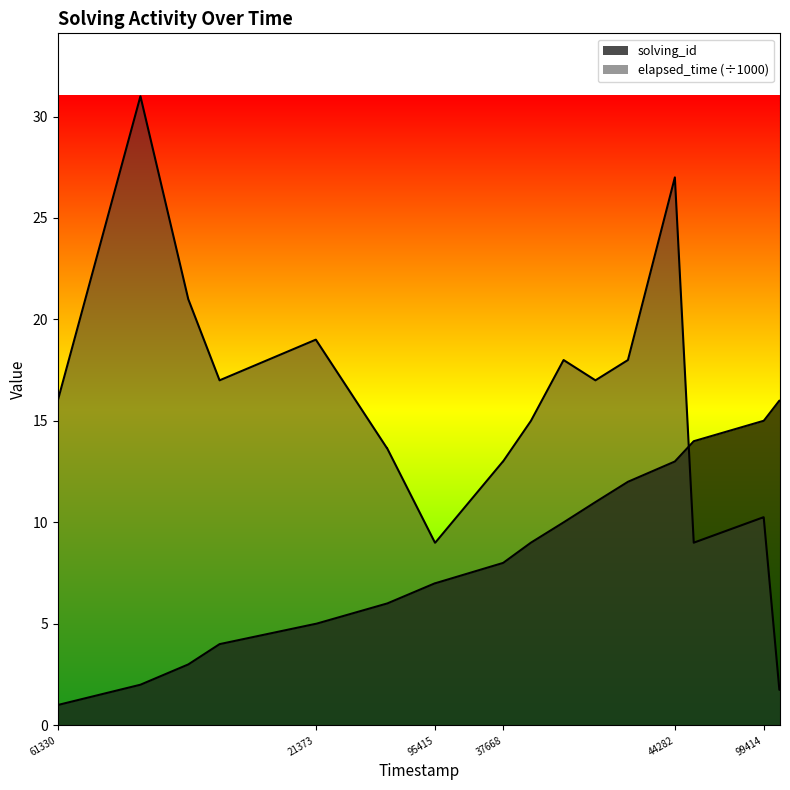

Which series has the largest range (max minus min)?

elapsed_time